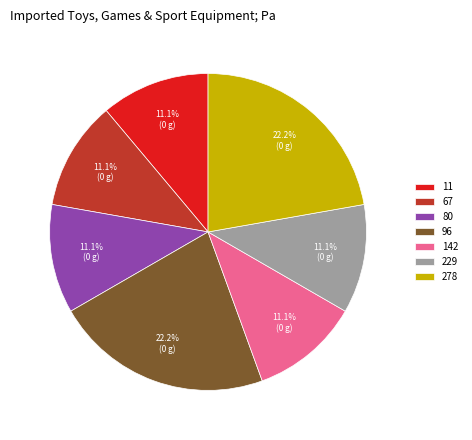

Does 229 account for over 50% of the chart?

No